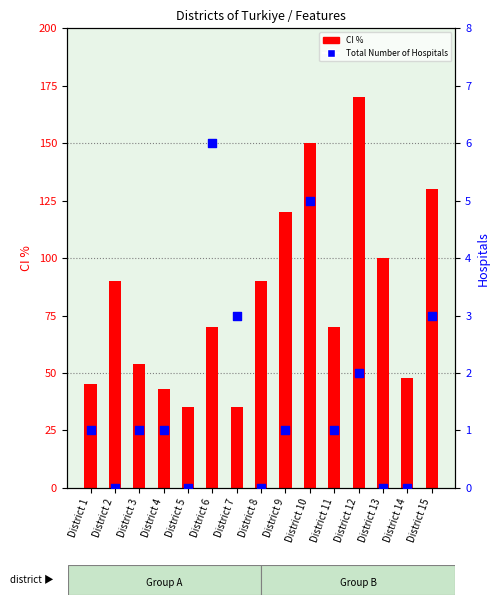

At how many categories does at least one series exceed 55?

9